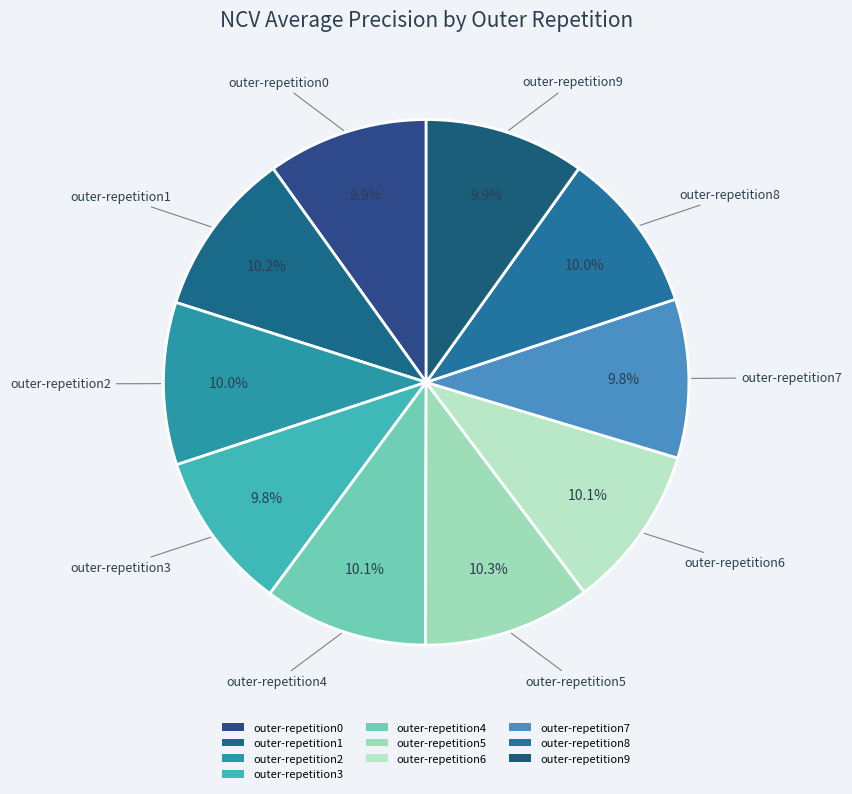

Count the number of slices in the pie.

10